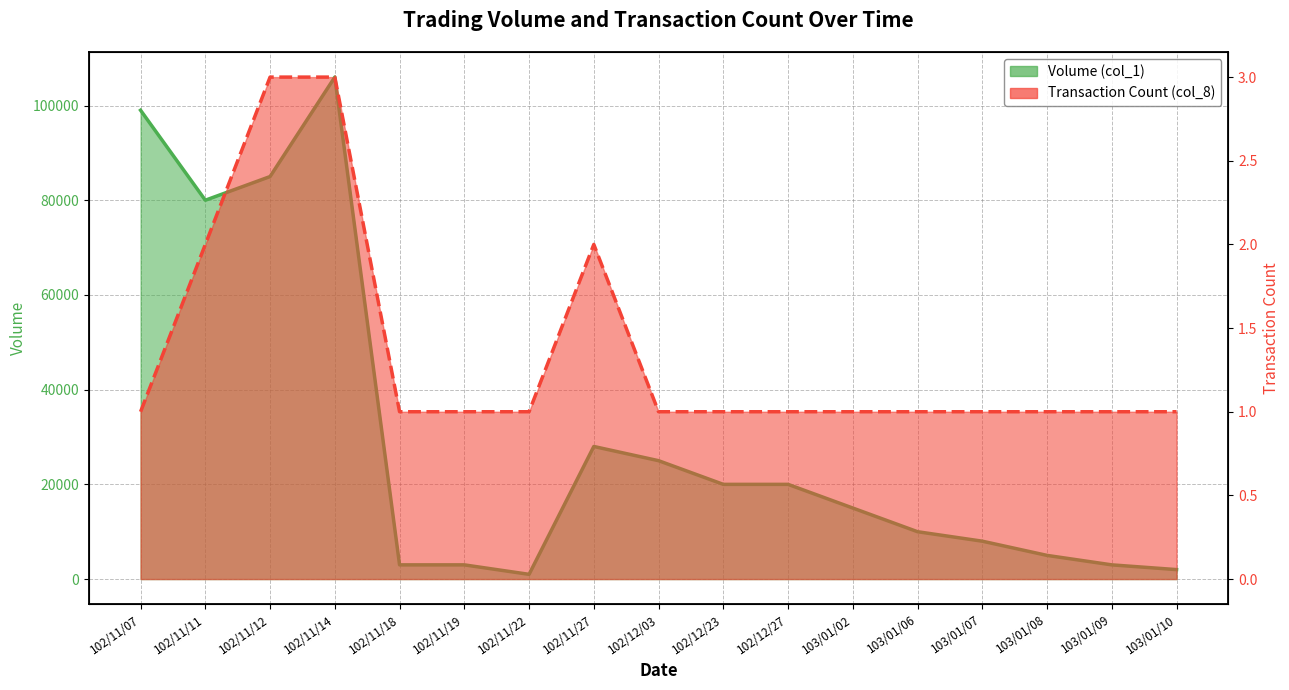

Is it true that Volume (col_1) equals 3000 at 103/01/09?

True